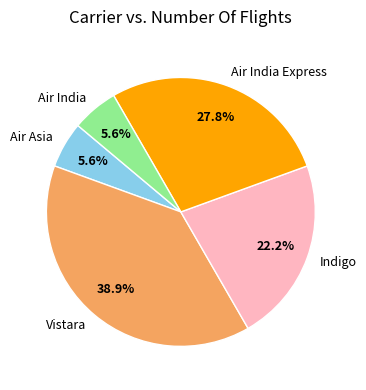

To the nearest percent, what is the difference between the Vistara and Air India slice percentages?

33%